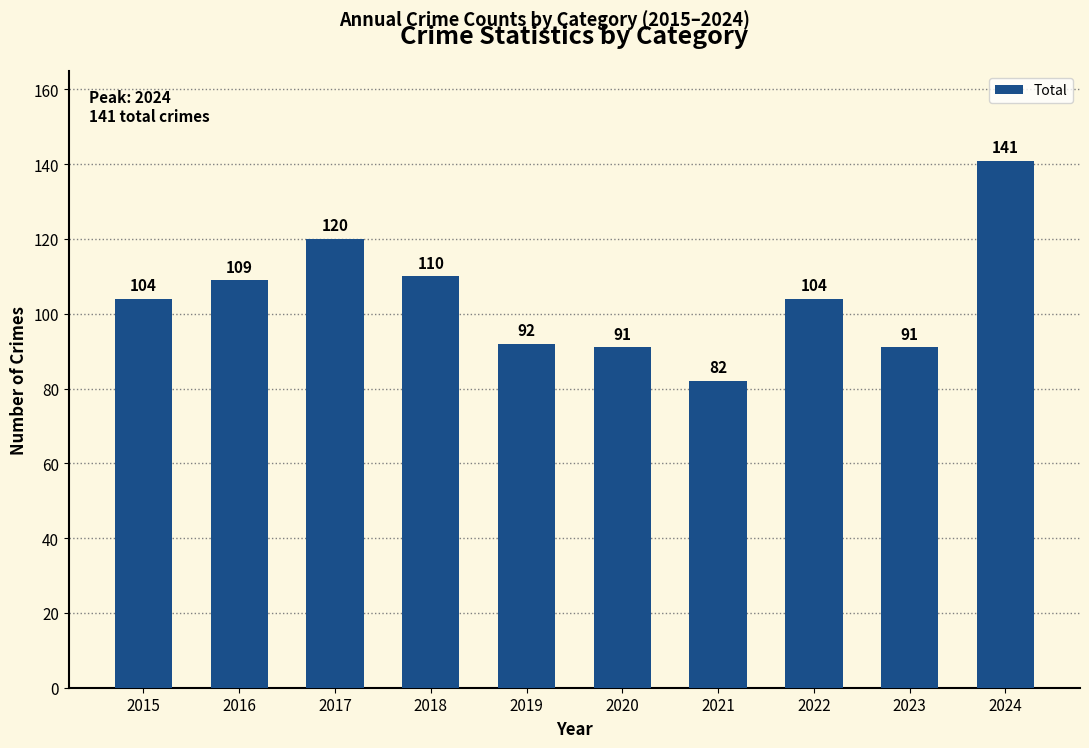

Is it true that the value at 2023 is 91?

True